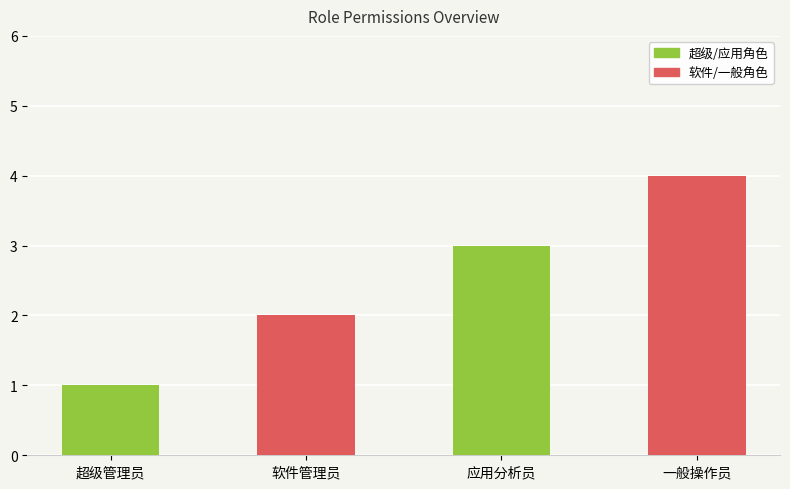

How many bars are there in total?

4